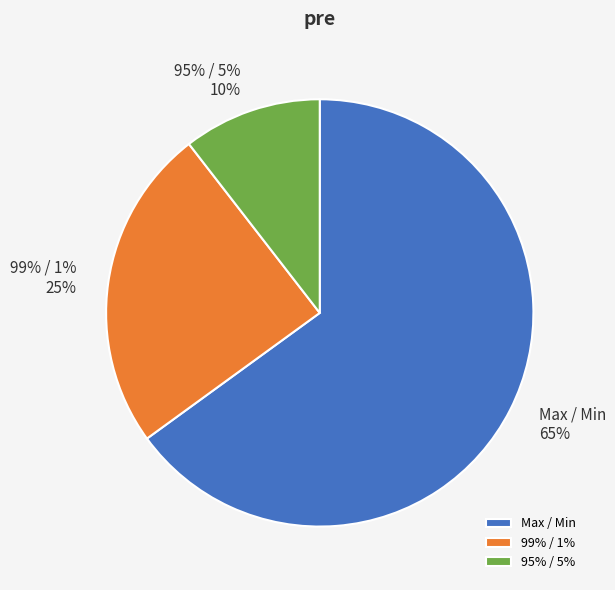

What portion of the pie excludes Max / Min?

35.0%